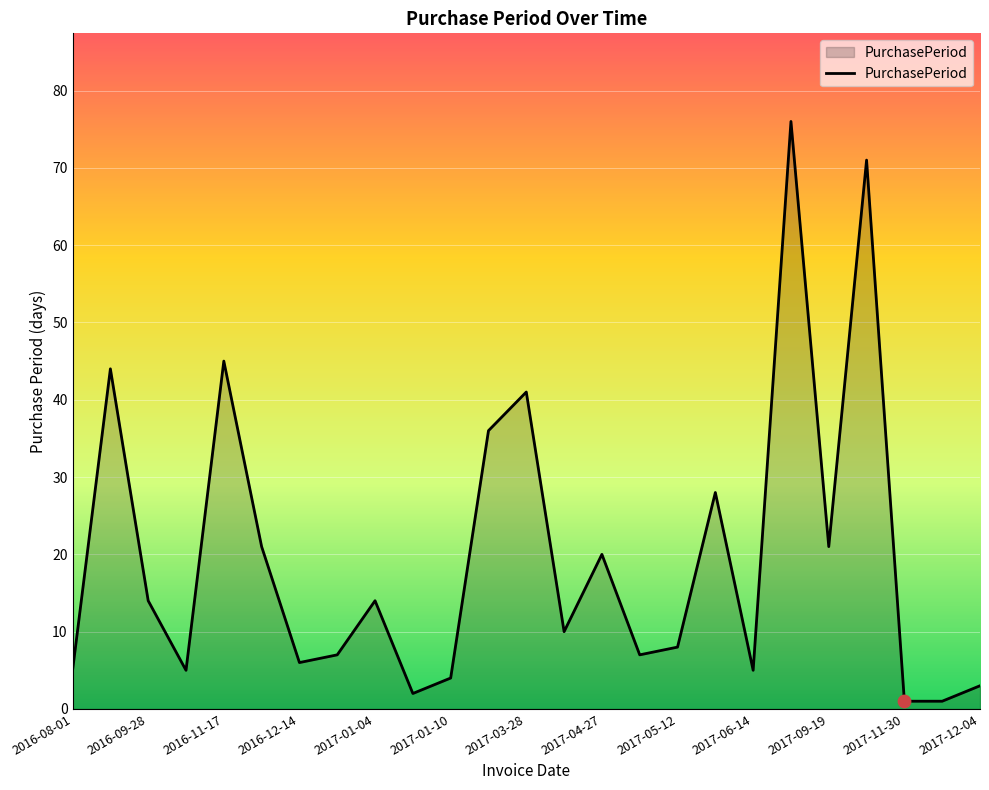

What is the greatest value displayed?

76